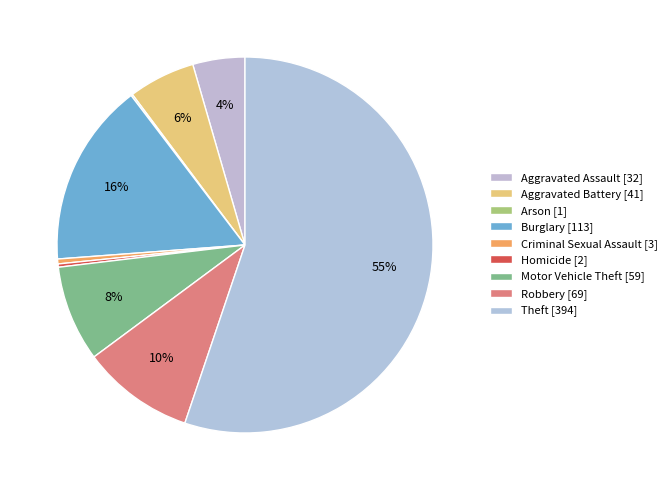

What is the change in value from Aggravated Battery to Homicide?

-39